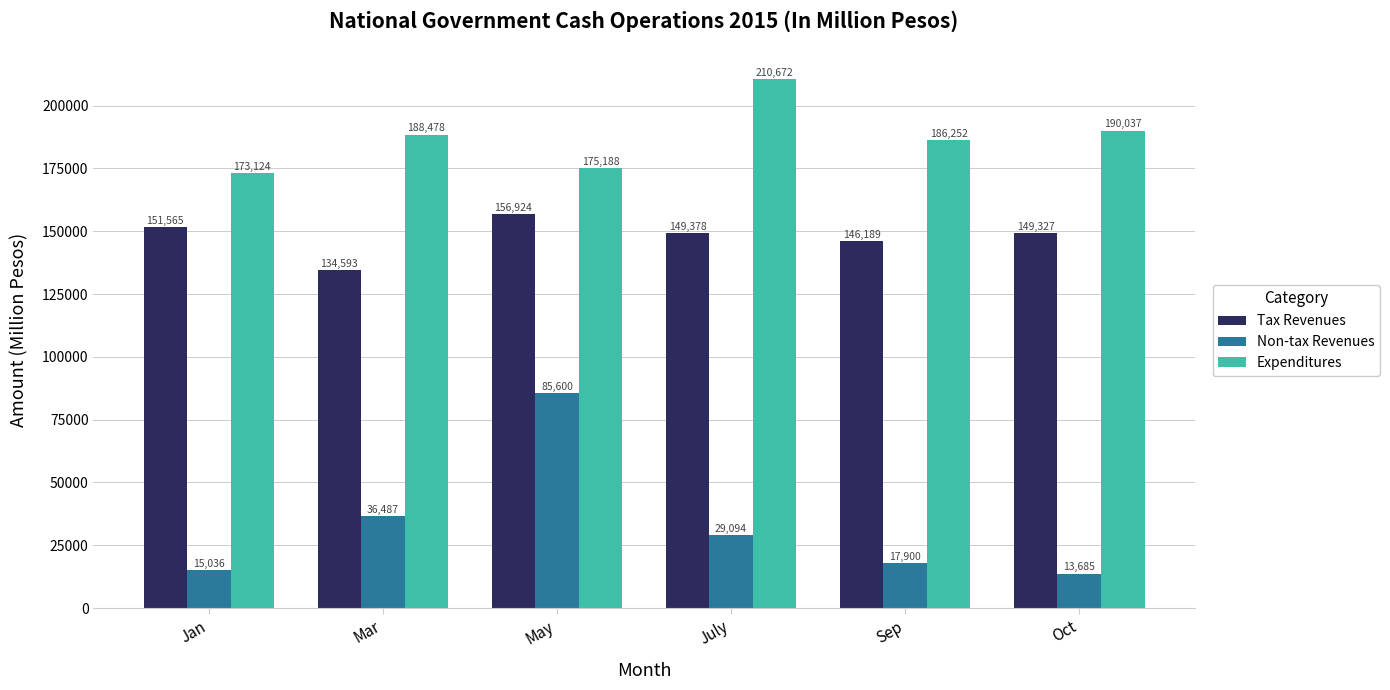

What is the spread (max minus min) of values at Mar?

151991